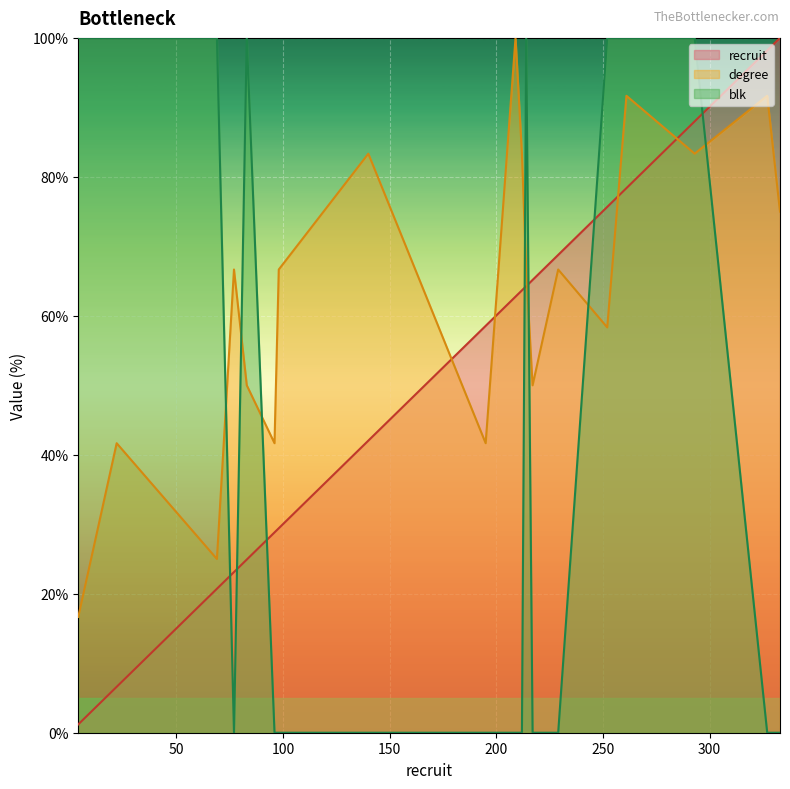

What is the difference between the second highest and minimum values in the degree series?

75.0